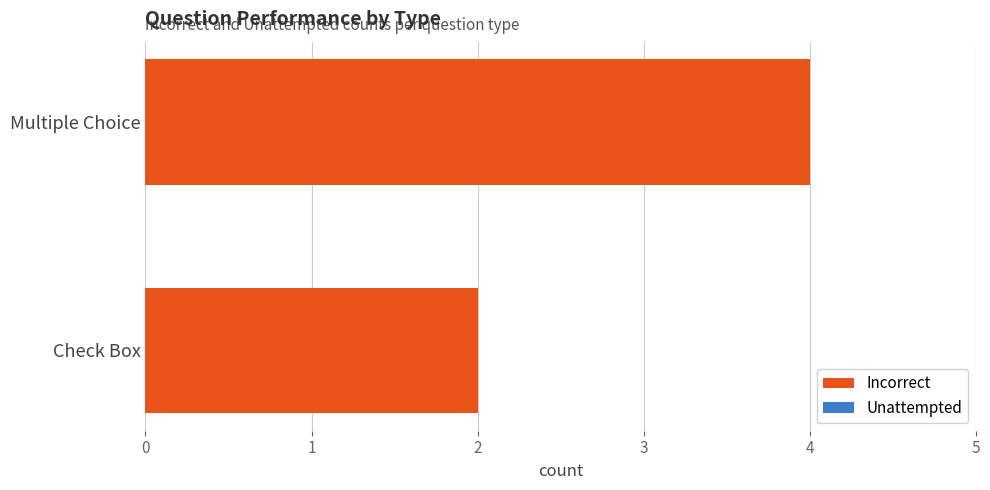

Does the chart contain any negative values?

No